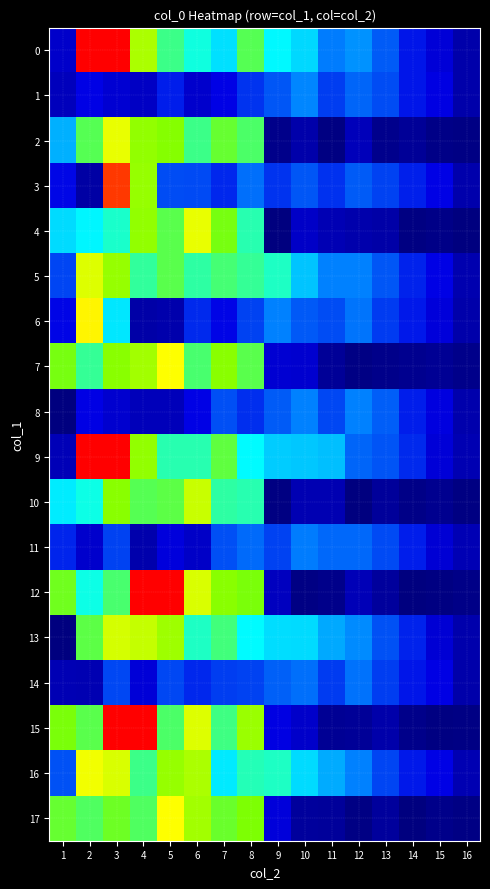

Between 14 and 11, which is larger?

11